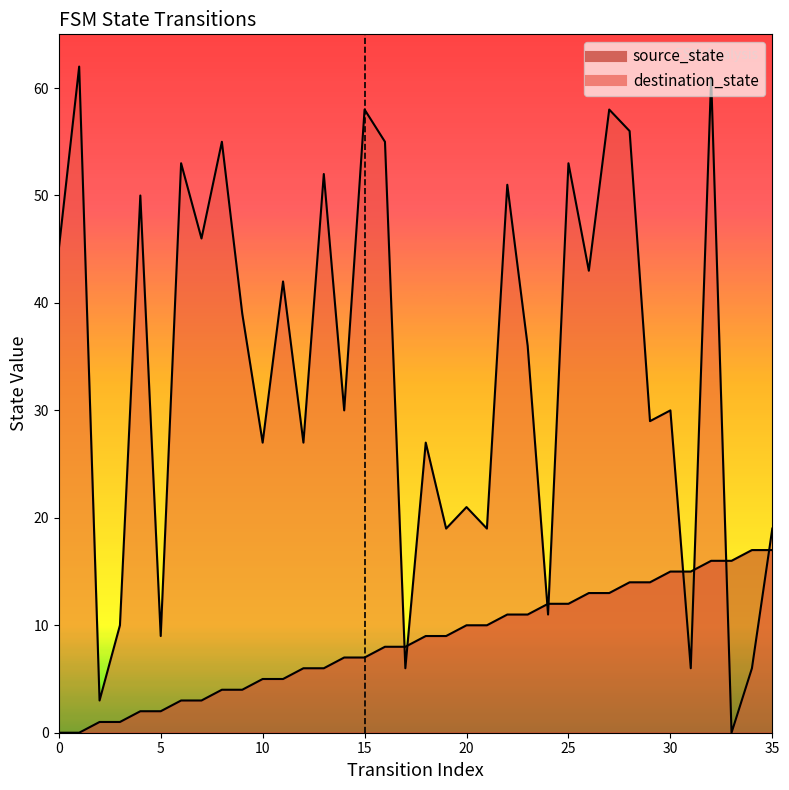

At which category is the sum across all series the highest?

32